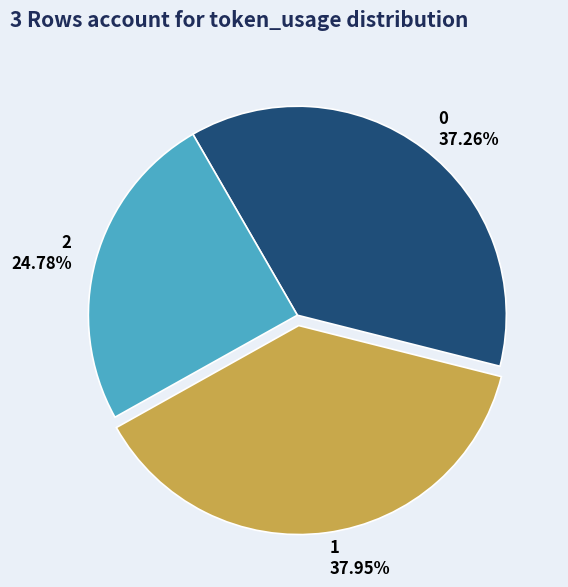

Does 2 account for over 50% of the chart?

No